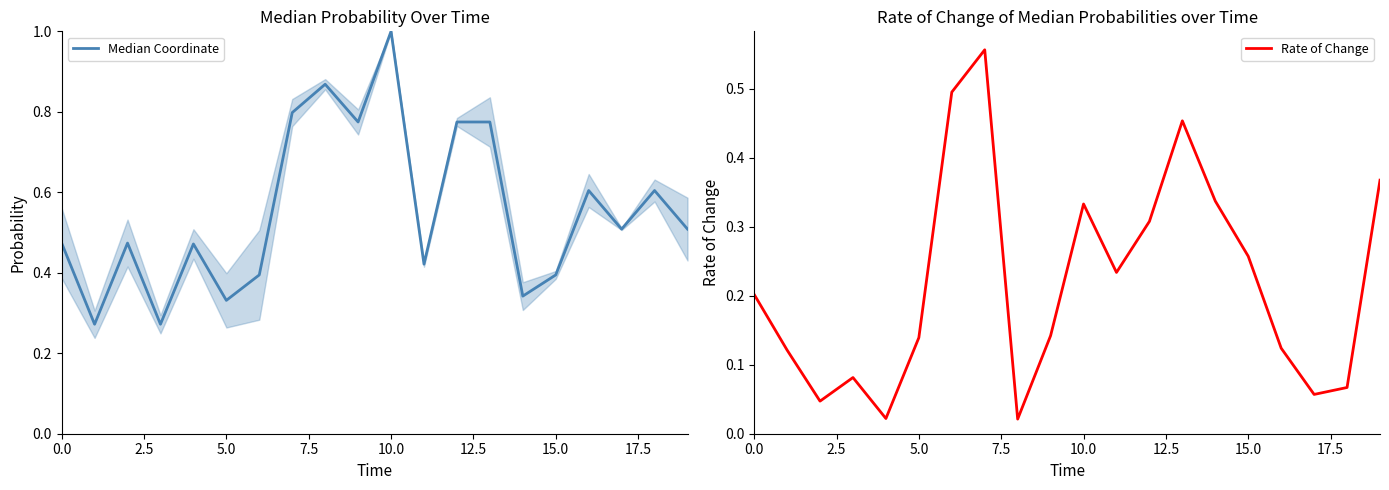

True or false: Median Coordinate has a value of 0.5 at 17.

True